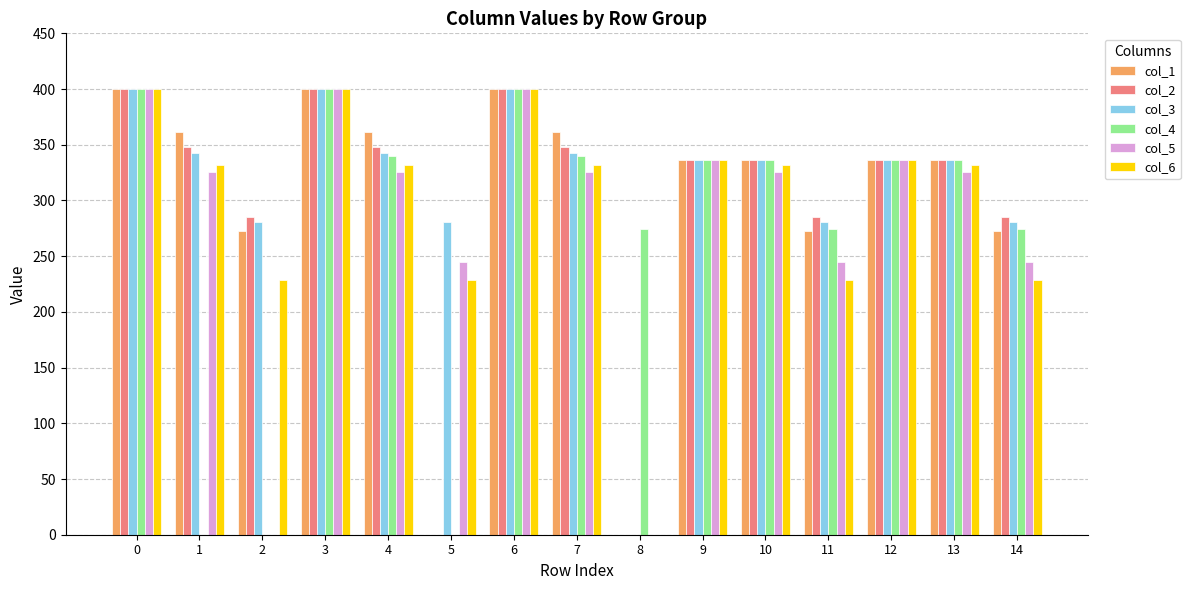

What are all the series names shown in the legend?

col_1, col_2, col_3, col_4, col_5, col_6